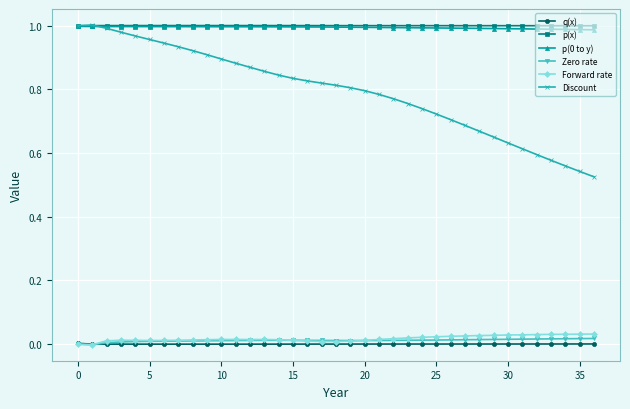

Which series has the largest range (max minus min)?

Discount